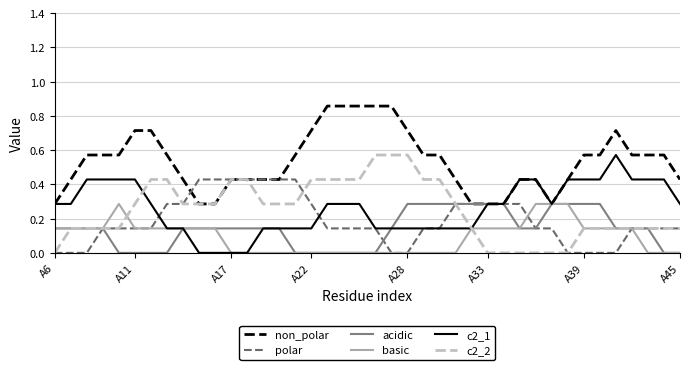

Which series has the largest total across all categories?

non_polar